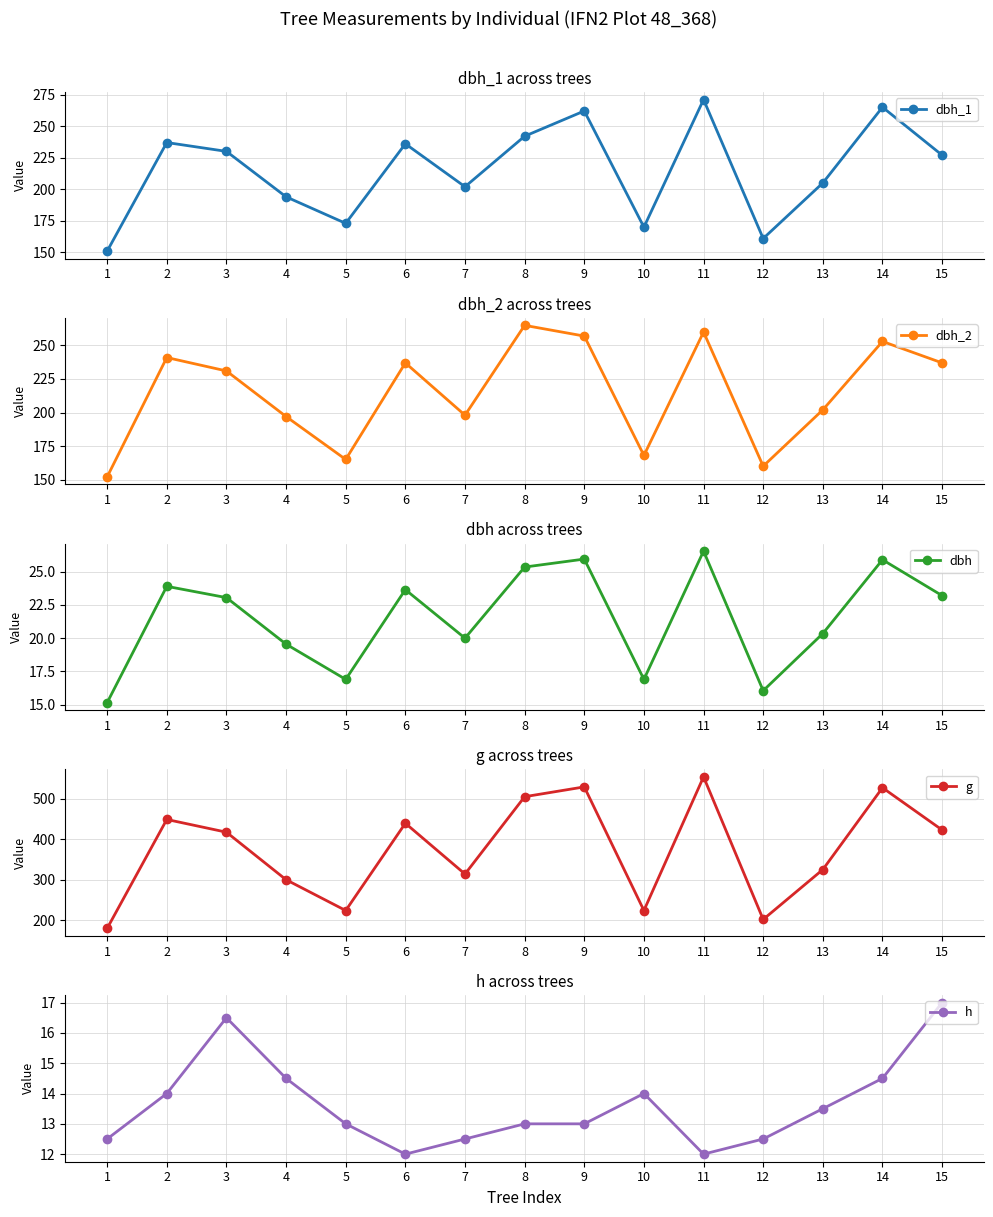

Which category has the highest value across all series?

11